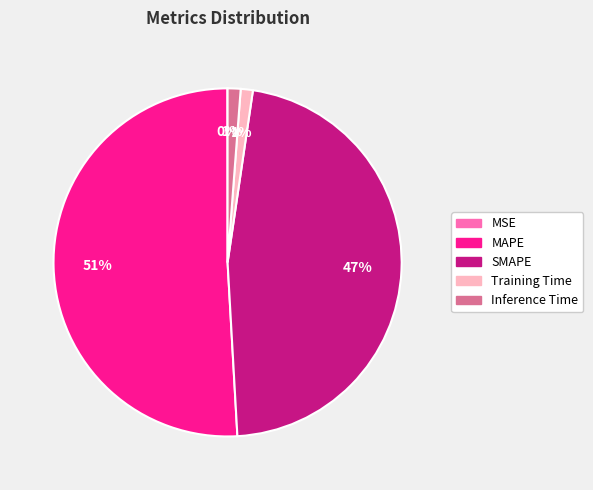

Which has a higher value, MAPE or Inference Time?

MAPE